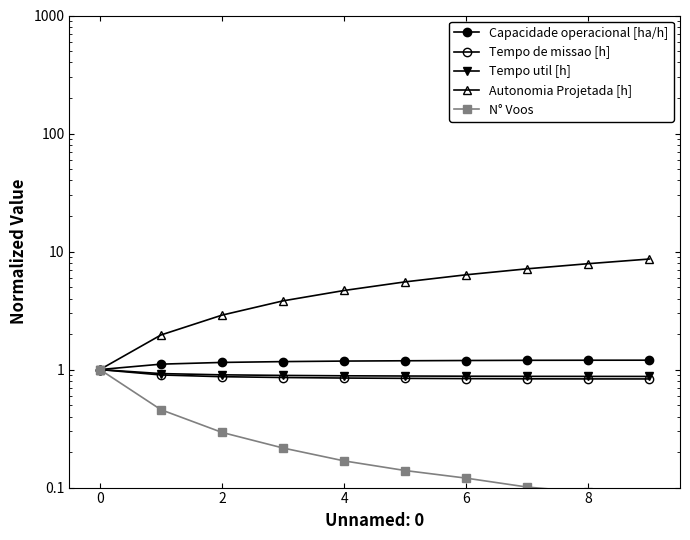

What is the label of the 3rd point from the right?

7